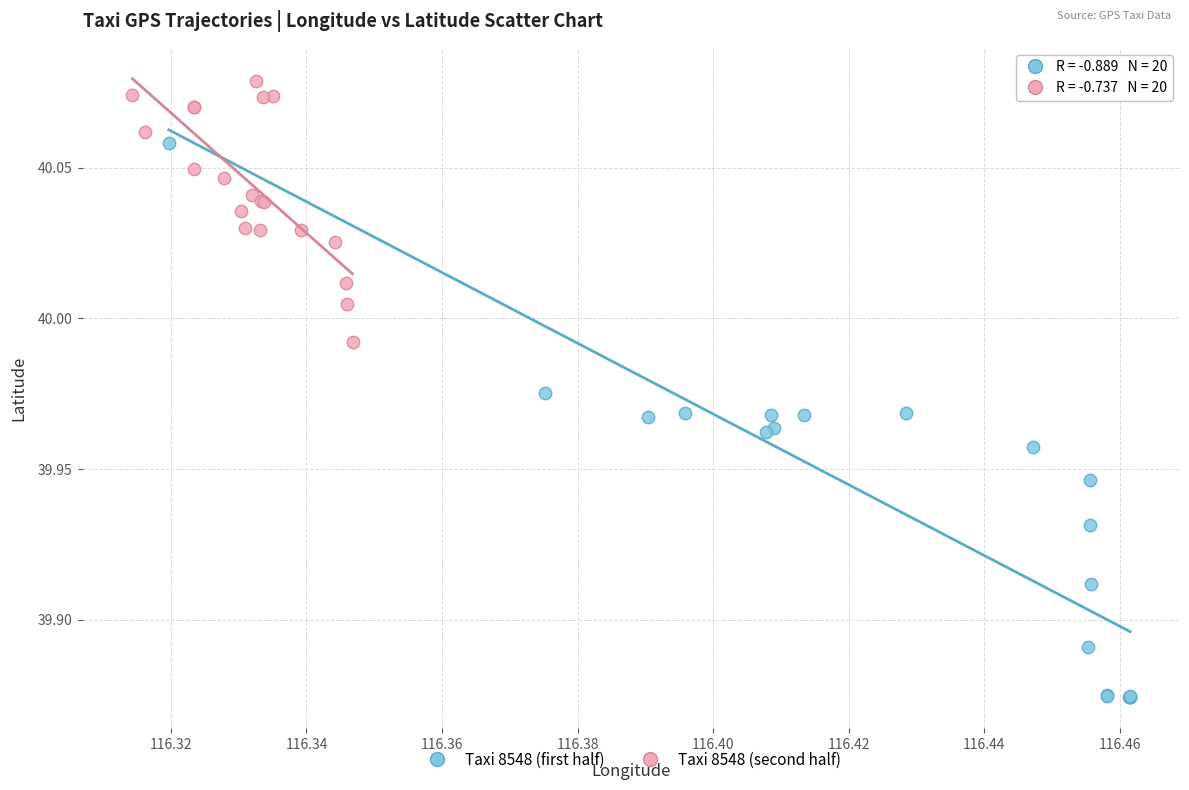

Which series has the largest Y range (max minus min)?

Taxi 8548 (first half)